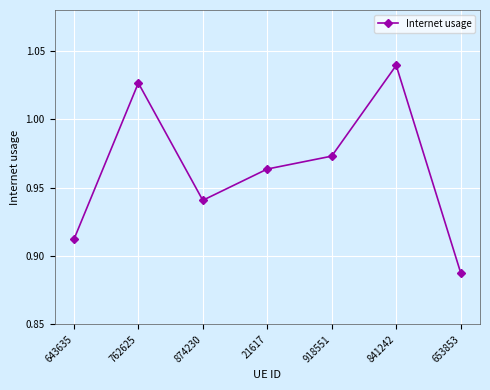

What is the sum of the values at 643635 and 874230?

1.9